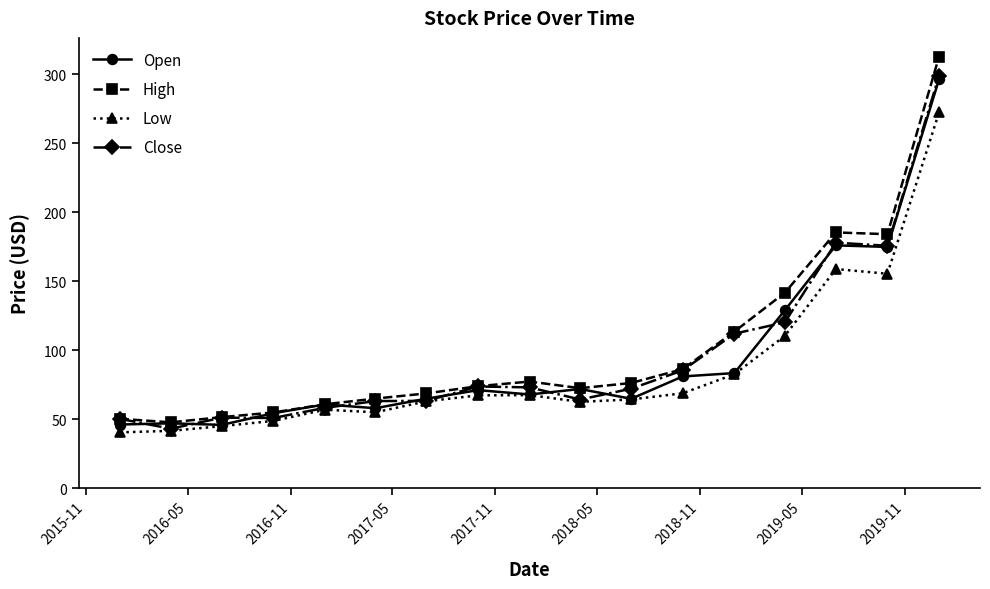

What is the minimum value shown in the chart?

40.4